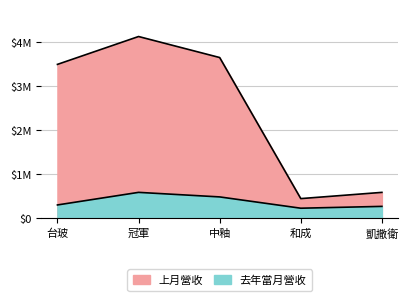

What is the difference between the maximum and minimum values in the 上月營收 series?

3684836